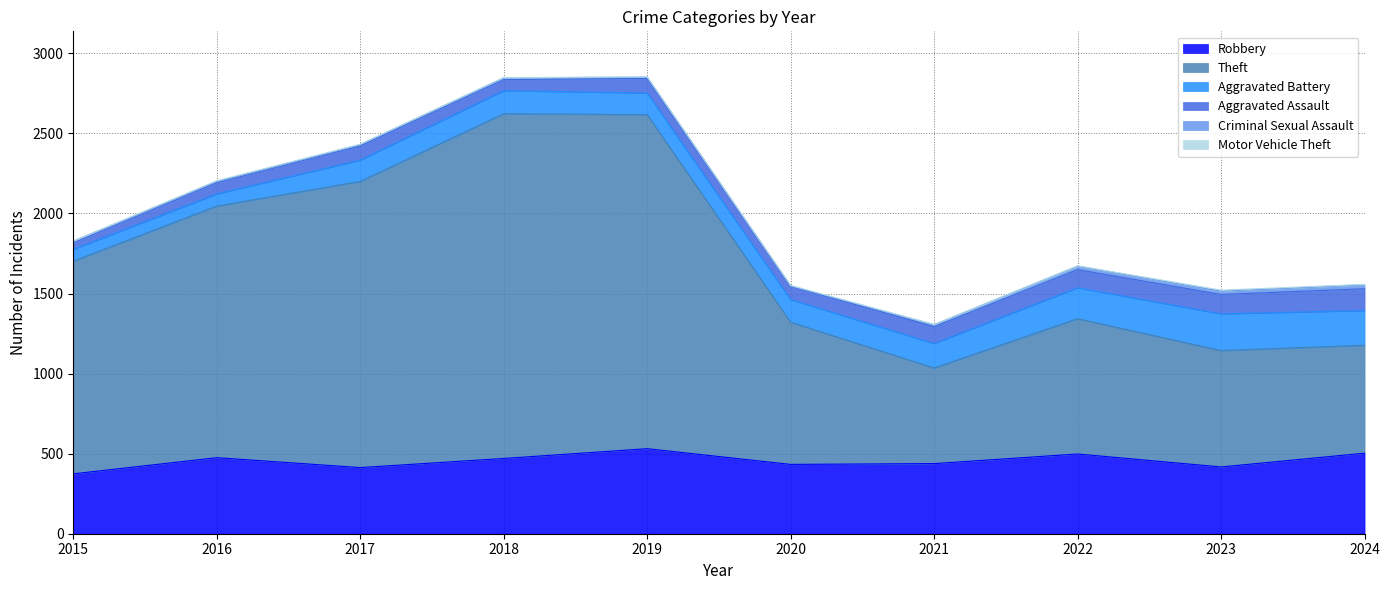

List the series in order of their peak value, lowest first.

Motor Vehicle Theft, Criminal Sexual Assault, Aggravated Assault, Aggravated Battery, Robbery, Theft